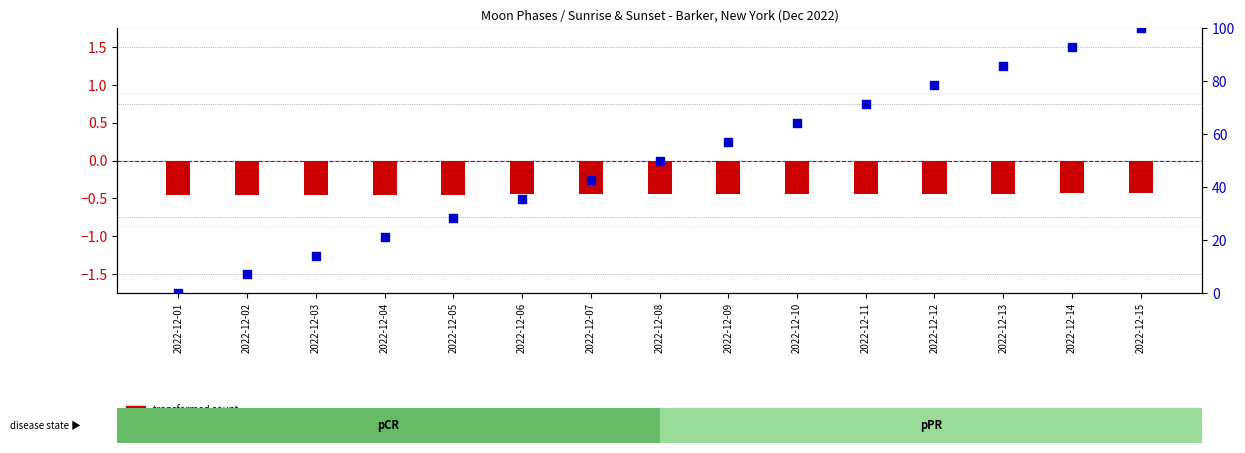

What are all the series names shown in the legend?

transformed count, percentile rank within the sample